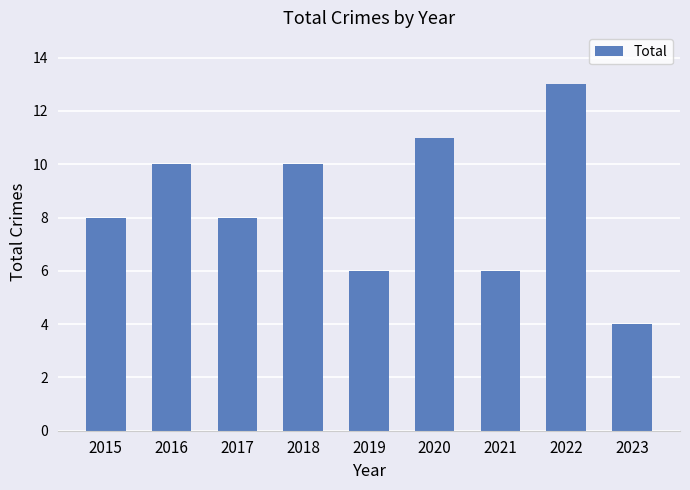

Which label corresponds to the largest value in the chart?

2022